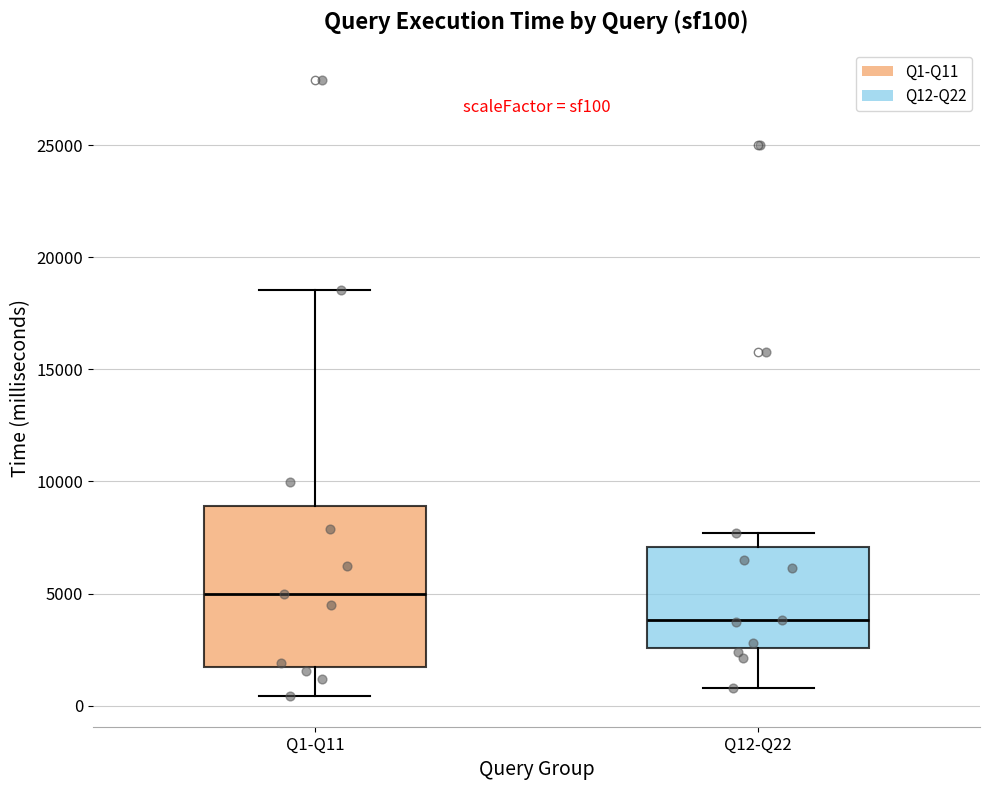

Where does the upper whisker of the box for Q1-Q11 end on the y-axis? The values are not printed on the chart, so give them approximately, as read against the axis.

18500